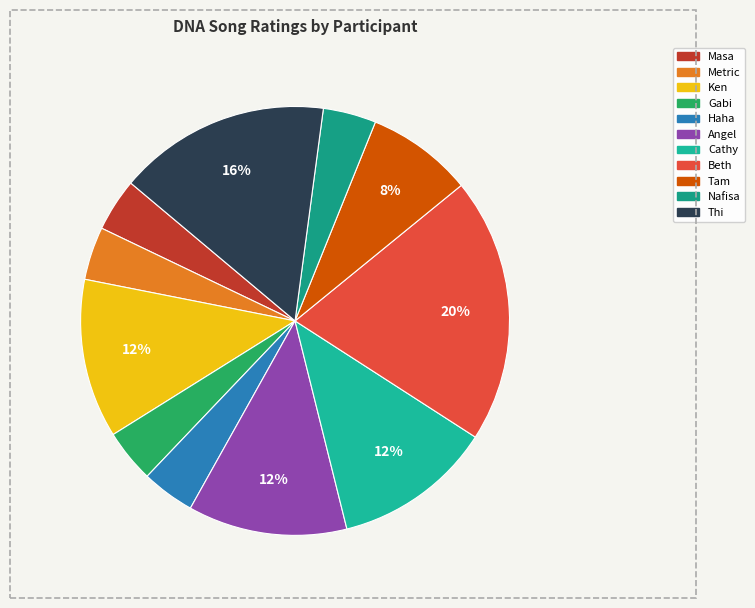

Is Thi the majority of the pie?

No